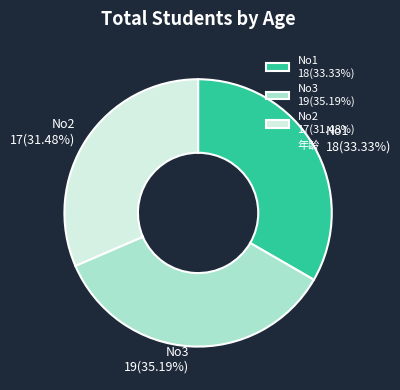

To the nearest percent, what portion does No3 represent?

35%